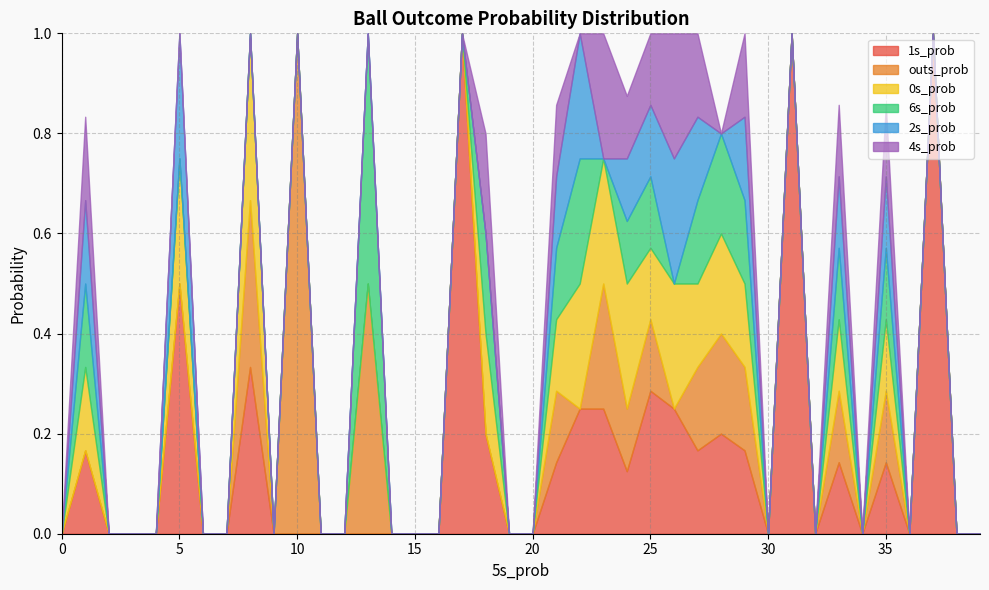

In 2s_prob, how many points are lower than both neighbors (excluding endpoints)?

3